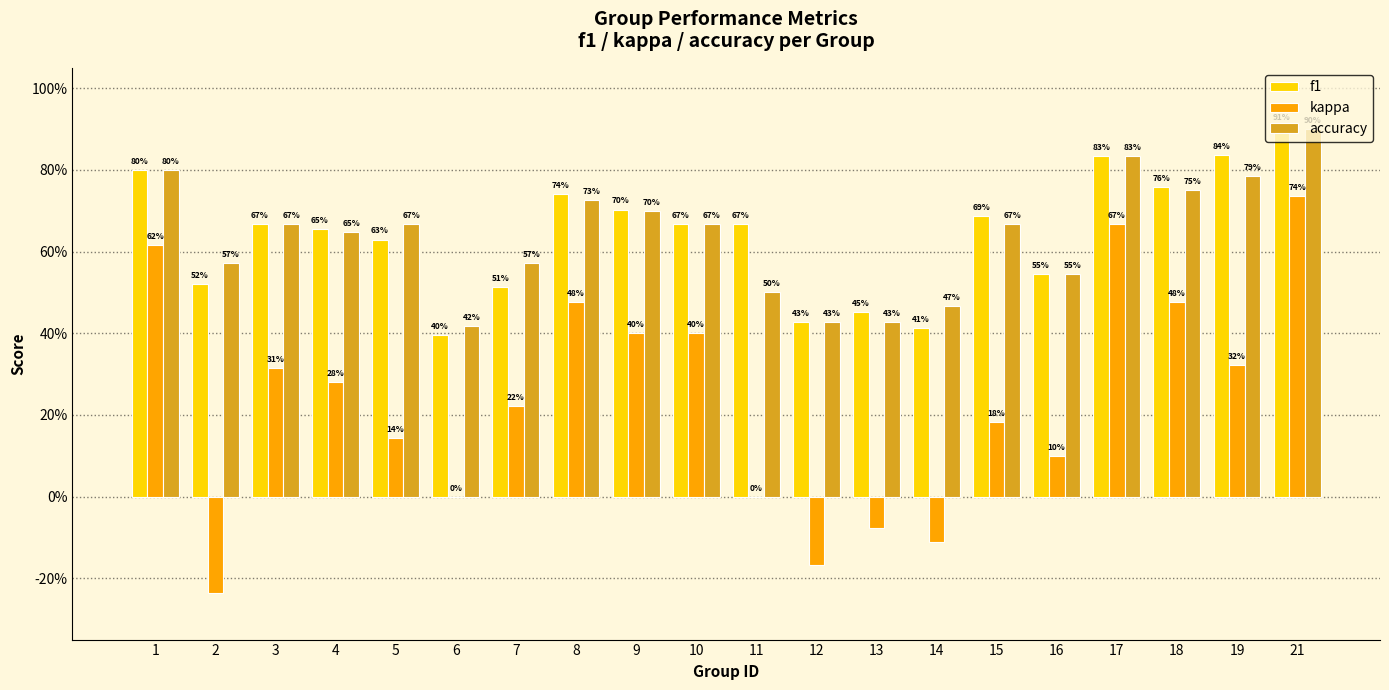

Read the f1 value at 6.

0.4